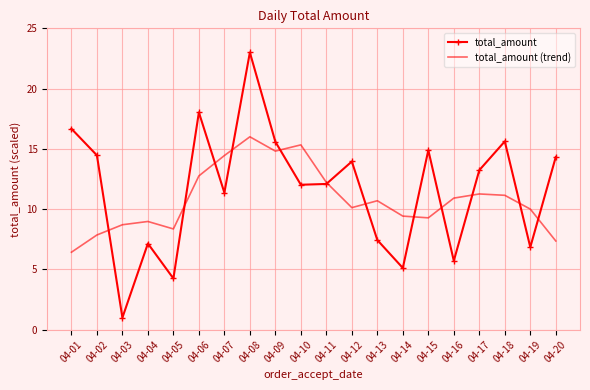

True or false: total_amount has more than 0 interior local peaks.

True